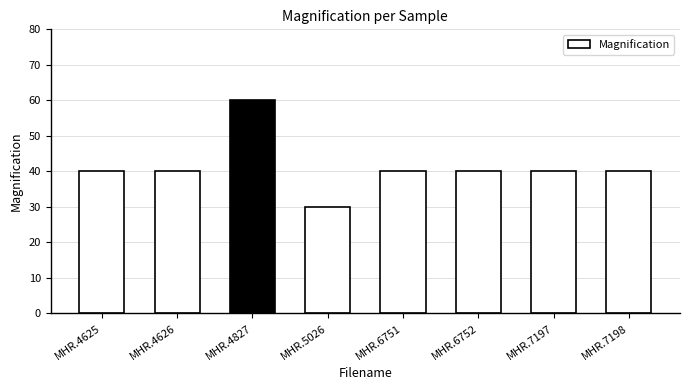

What is the average value?

41